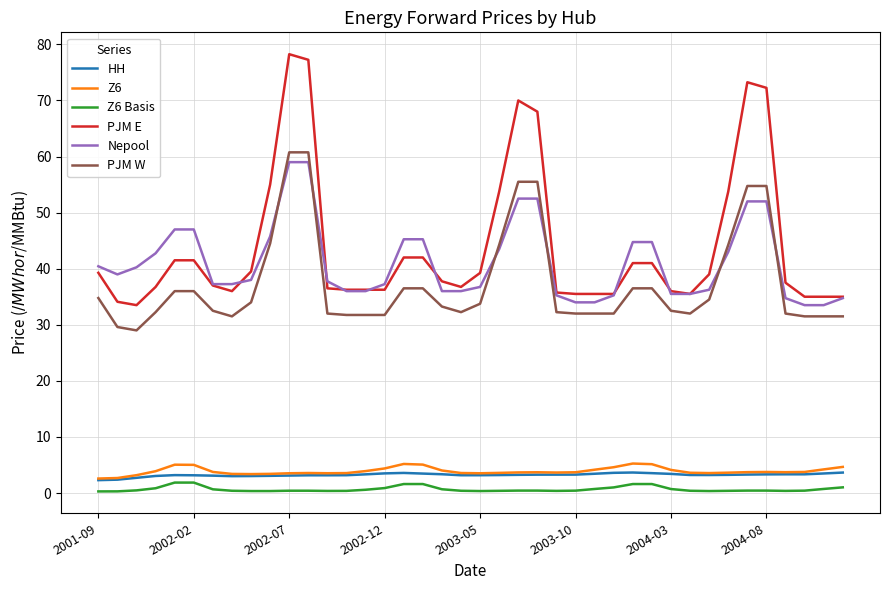

Which series has the widest spread of values?

PJM E